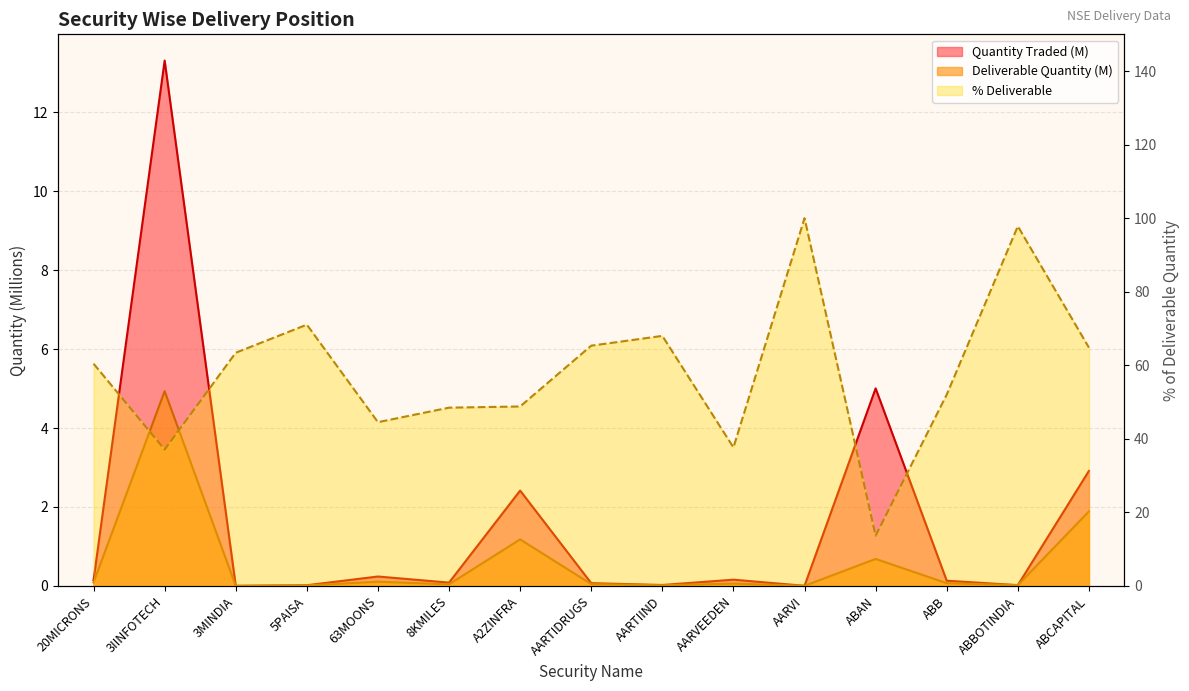

What is the difference between the maximum and second lowest values in the % Deliverable series?

62.9